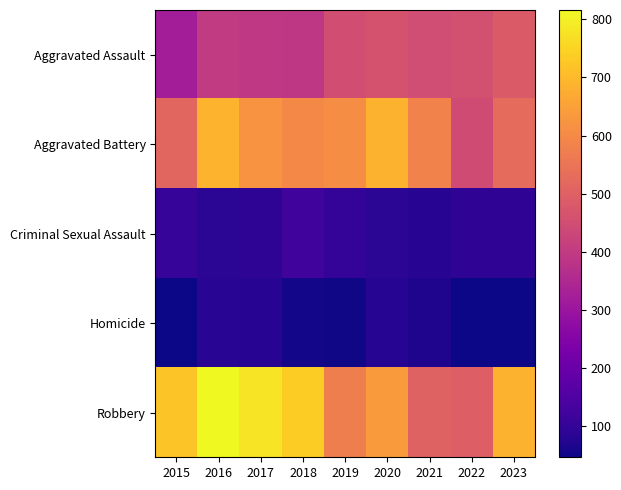

Which series has the largest total across all categories?

Robbery